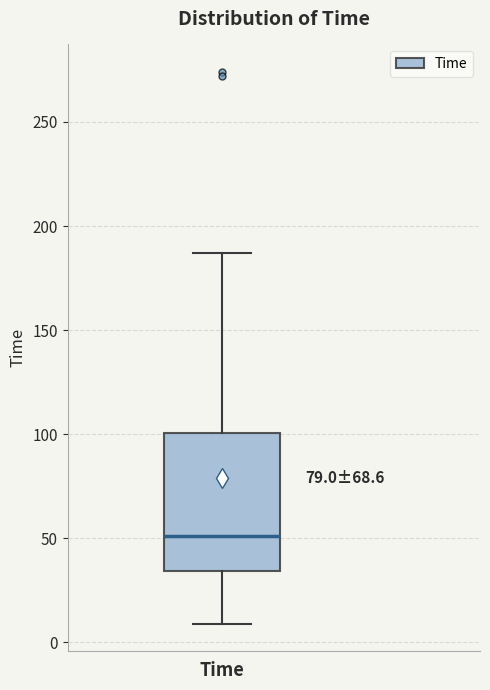

Read this box plot against the y-axis: the position of the median line, the range covered by the box, and the ends of both whiskers. The values are not printed on the chart, so give them approximately, as read against the axis.

median 50, box 35 to 100, whiskers 10 to 185